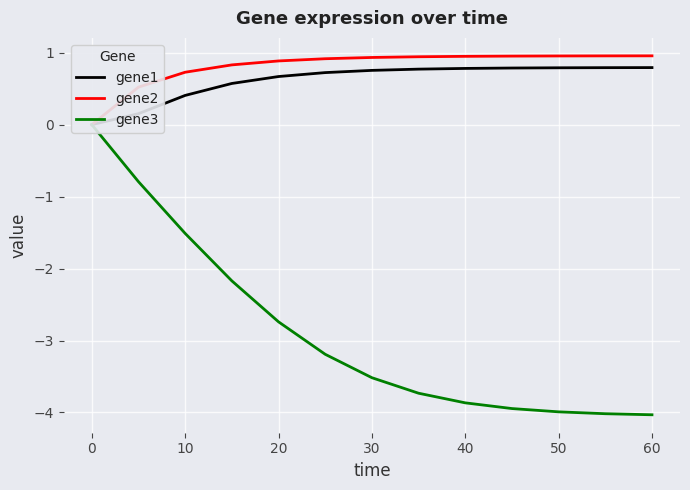

Which series has the largest total across all categories?

gene2